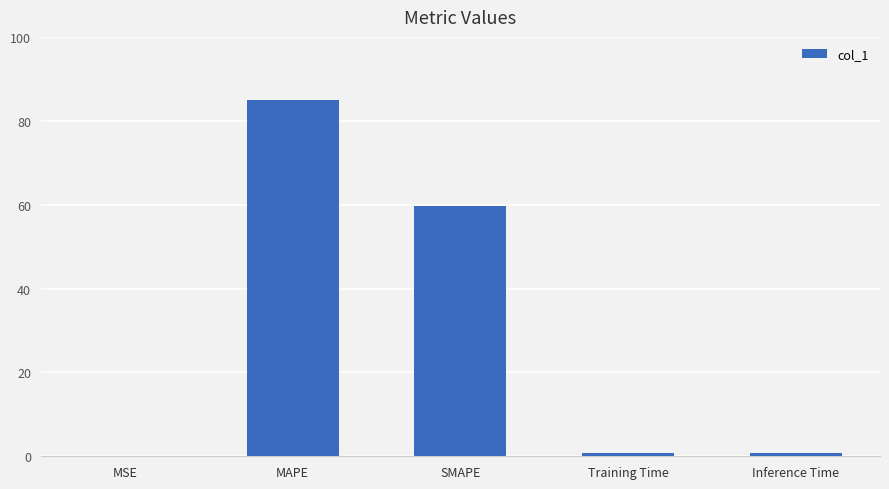

How many distinct data groups are displayed?

1